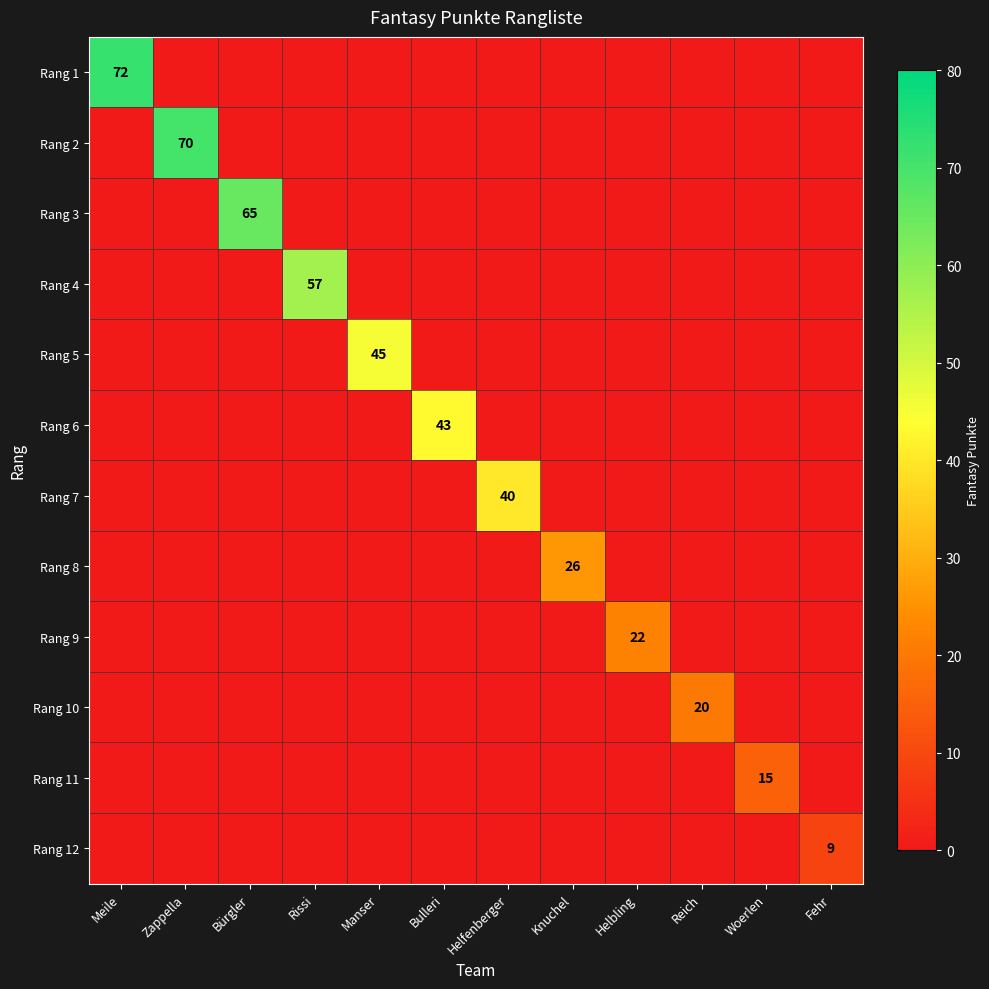

Which series changed the most between Manser and Helbling?

Rang 5